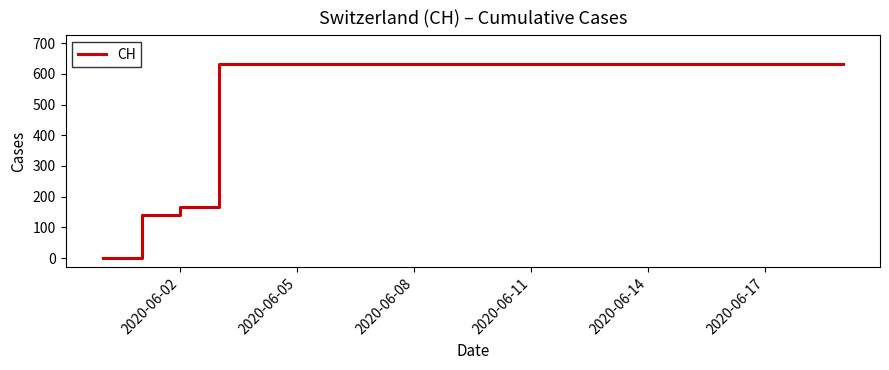

Does the chart display data point markers on the line(s)?

No